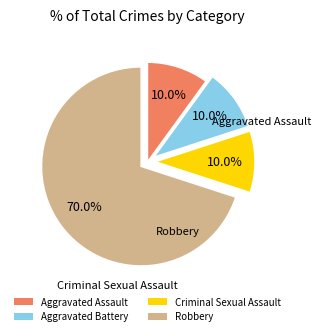

What is the ratio of the value at Aggravated Battery to the value at Aggravated Assault?

1.0